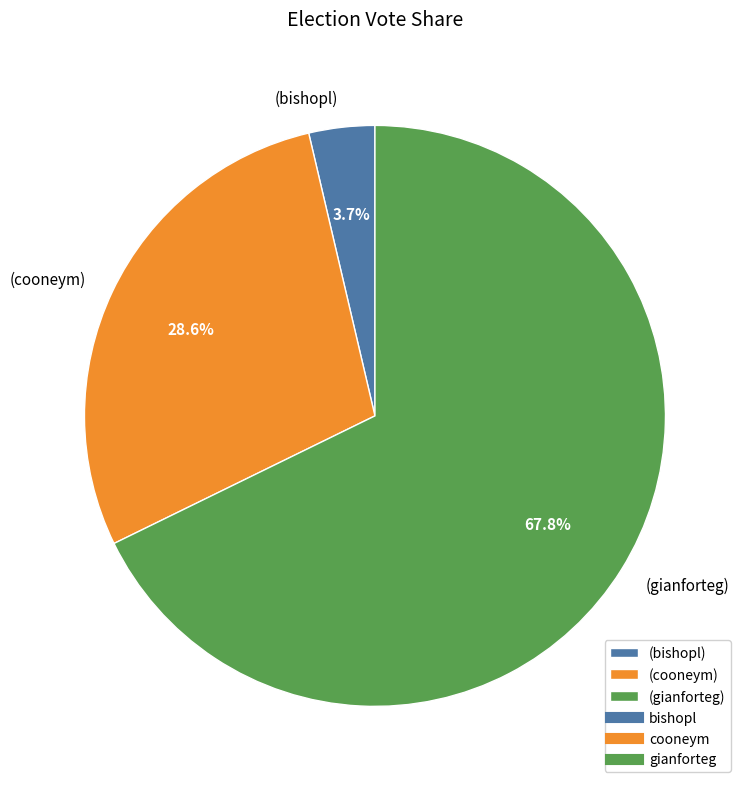

Which category accounts for the majority?

(gianforteg)